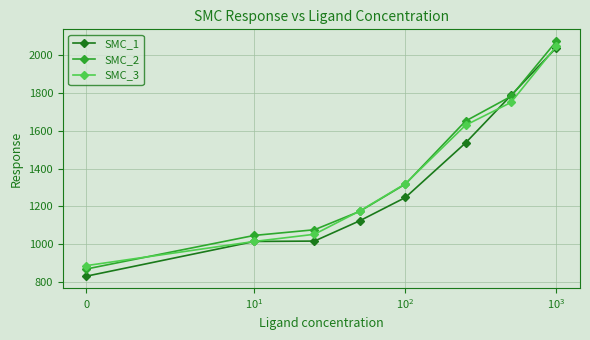

What is the value of the SMC_2 point at the 8th from the left?

2076